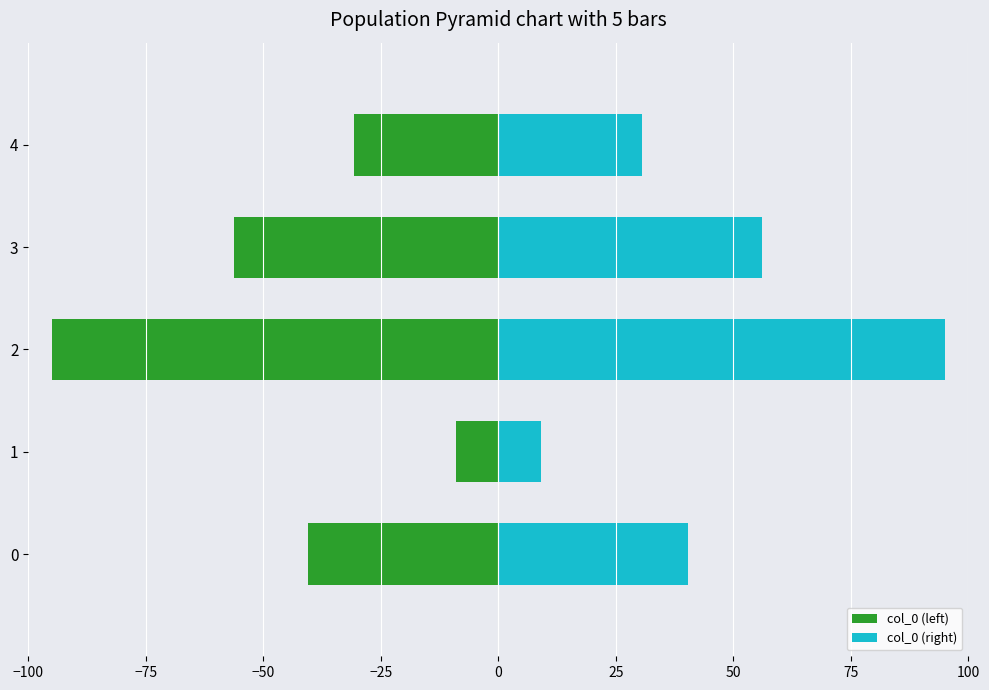

What is the difference between the second highest and minimum values in the col_0 (left) series?

64.4